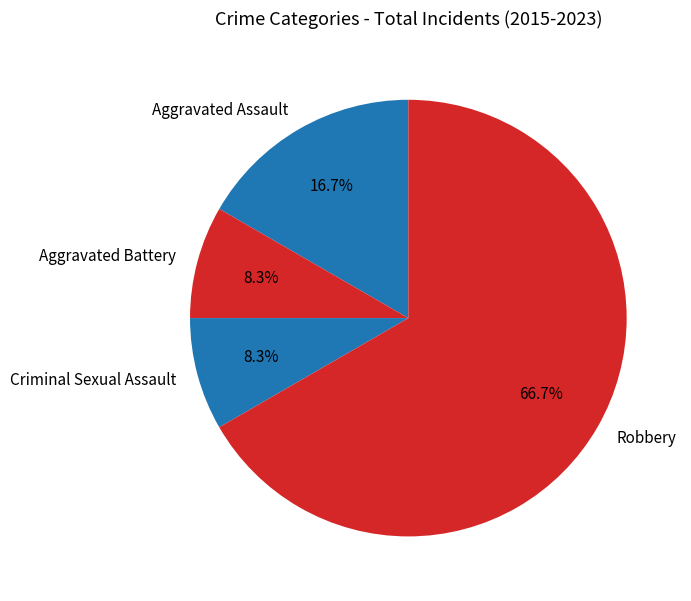

How much of the chart is everything except Robbery?

33.3%